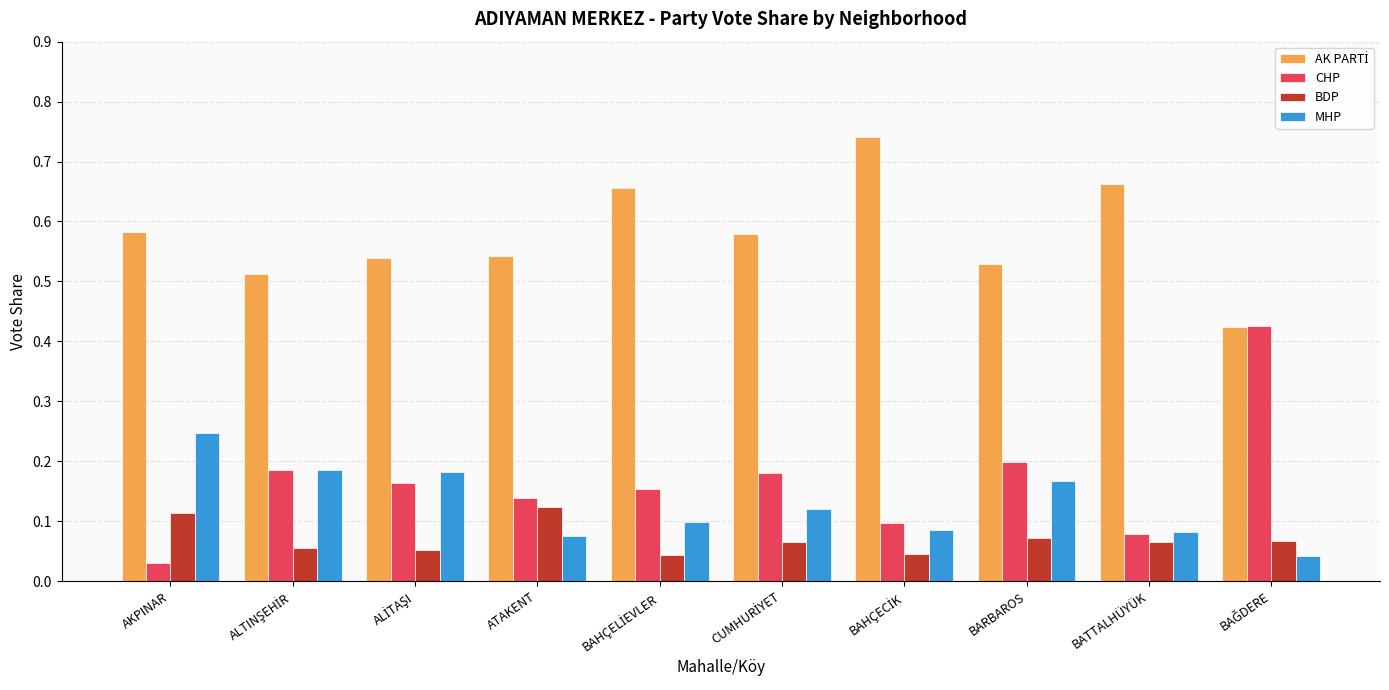

What is the sum of all MHP values?

1.3